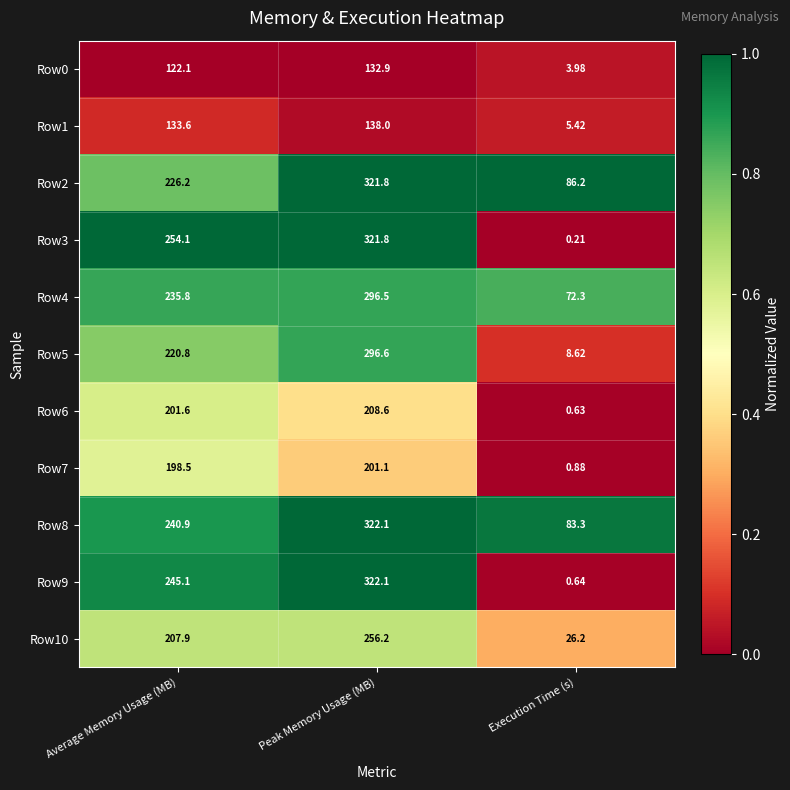

Where does the Row6 series first go above 201?

Average Memory Usage (MB)